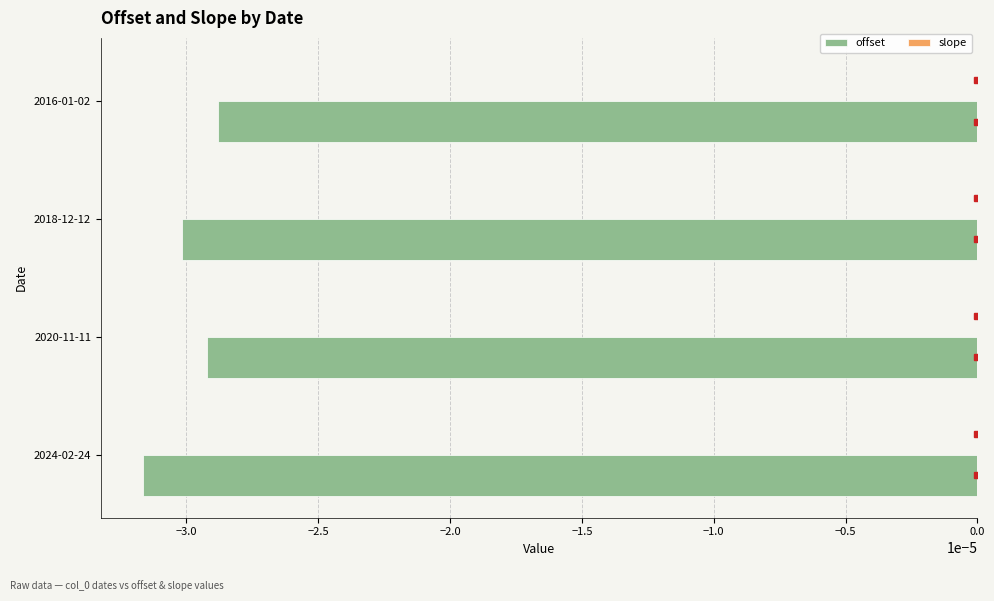

The value of offset at 2020-11-11 is -0.0. True or false?

True